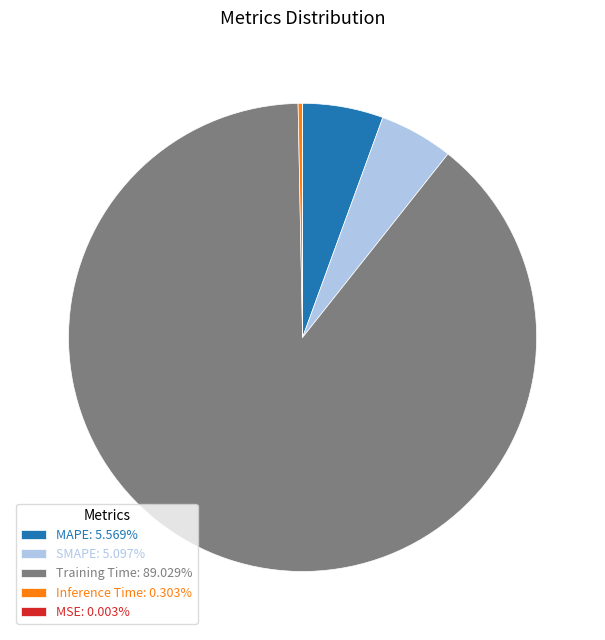

Is the sum of Training Time: 89.029% and SMAPE: 5.097% greater than half?

Yes